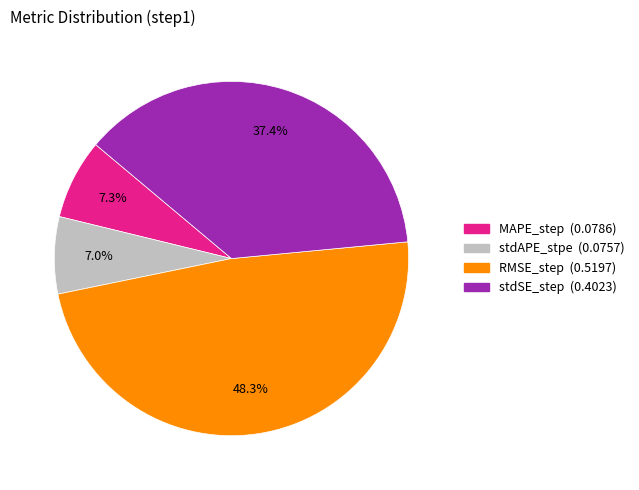

To the nearest percent, what is the combined percentage of stdSE_step and stdAPE_stpe?

44%